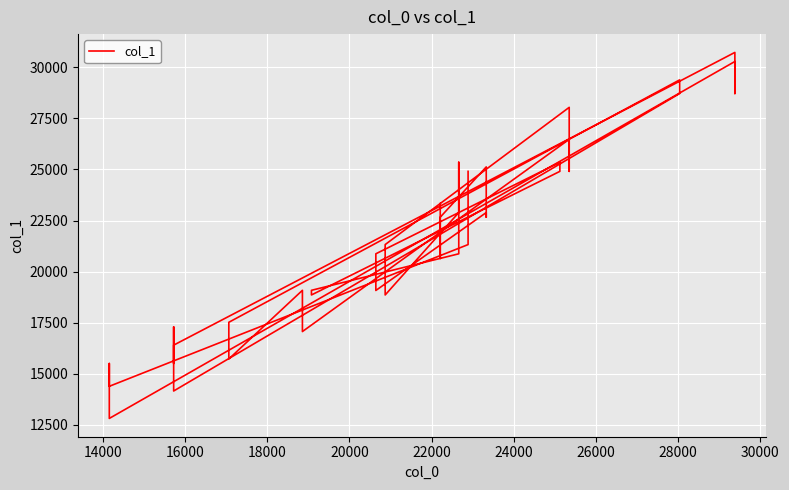

Reading left to right, what are all the values shown in this chart?

23332	20644	22663	25125	22663	22890	19076	20871	25352	24907	18856	19083	20871	25352	22890	18856	21322	28041	24907	26475	17064	19083	15721	17291	17518	29386	28717	14154	17291	15500	16399	30731	28717	30286	12811	15500	14381	14384	21322	24907